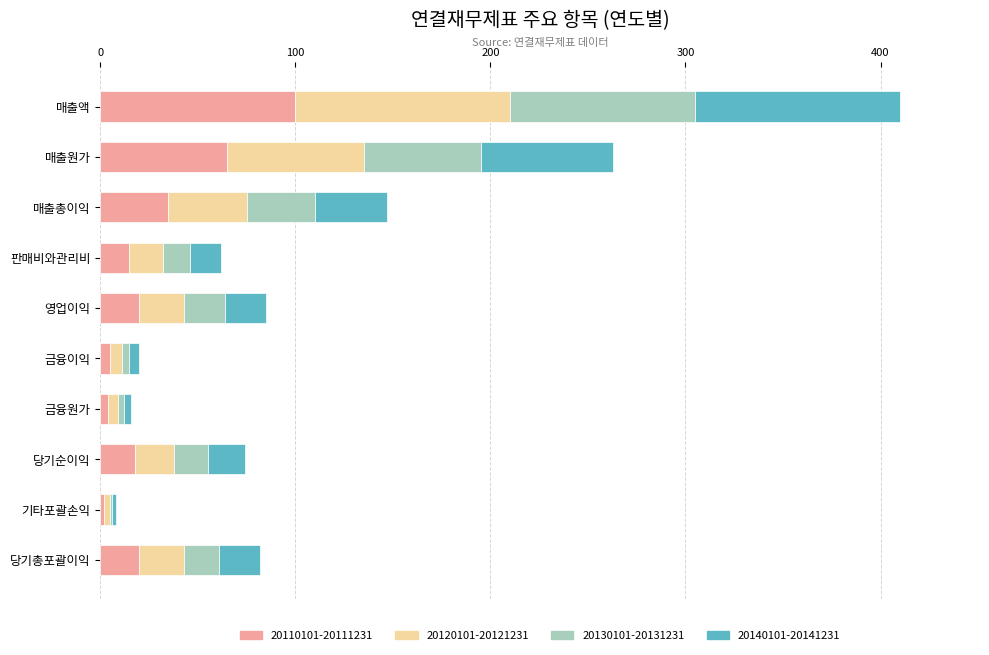

True or false: 20110101-20111231 has a value of 26 at 매출원가.

False